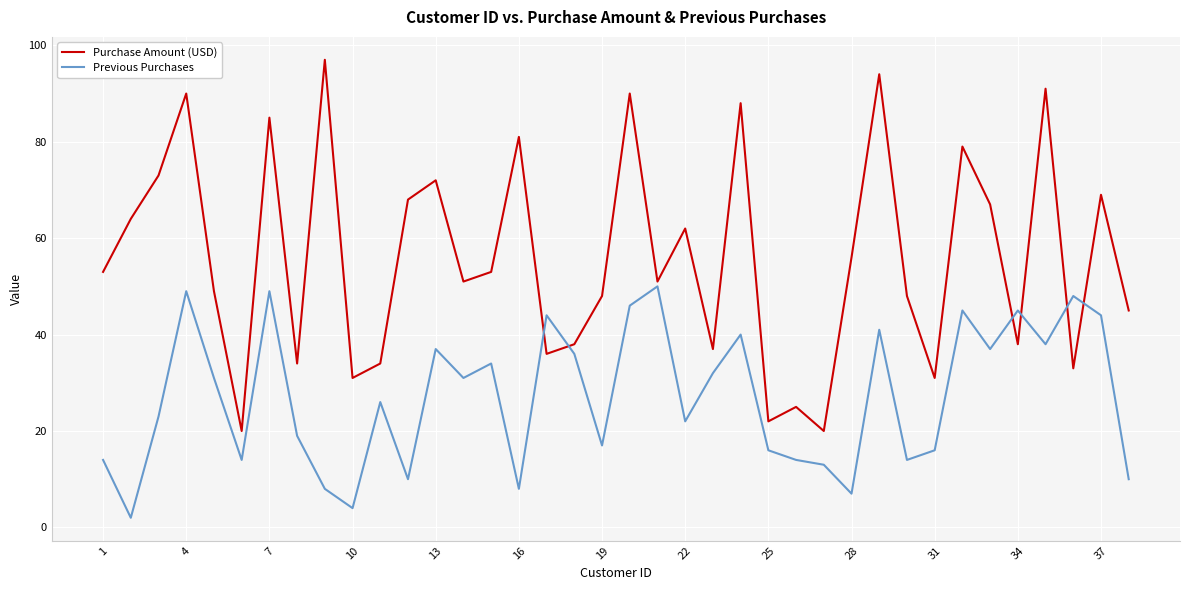

What is the highest value of the Previous Purchases series?

50